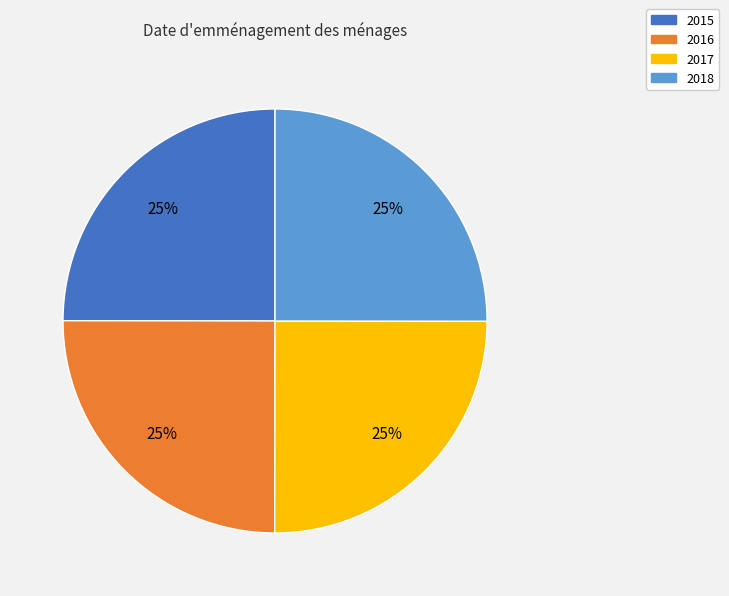

Count the number of slices in the pie.

4